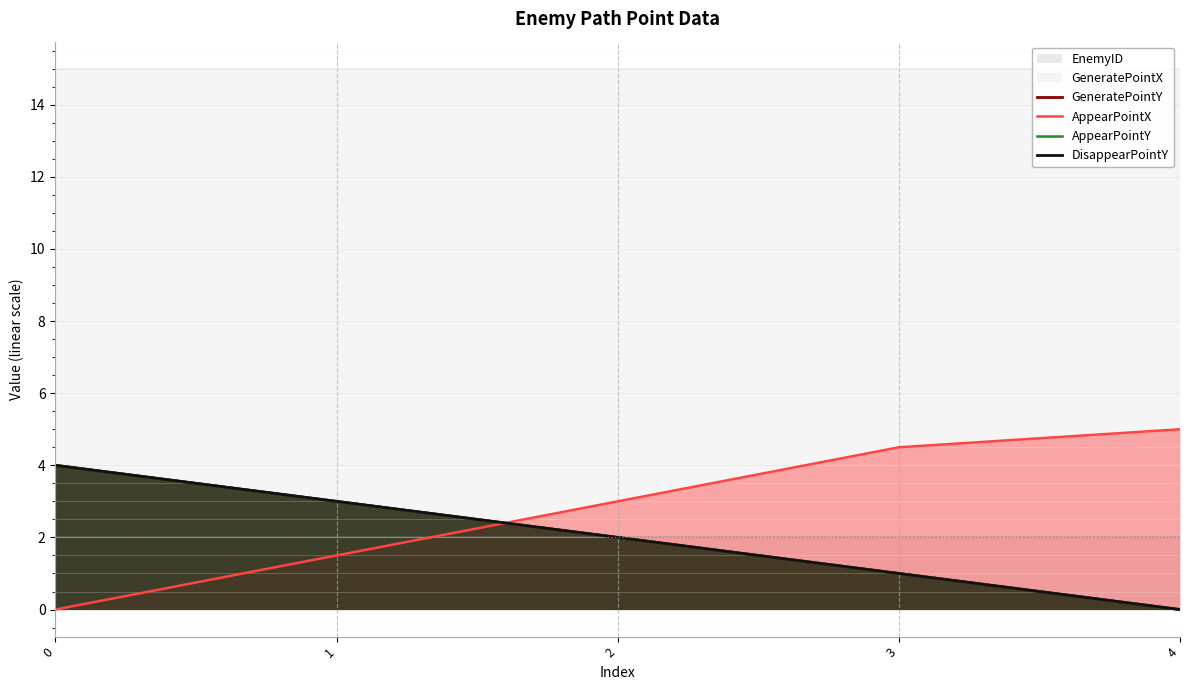

True or false: GeneratePointY and AppearPointY cross at least once.

False